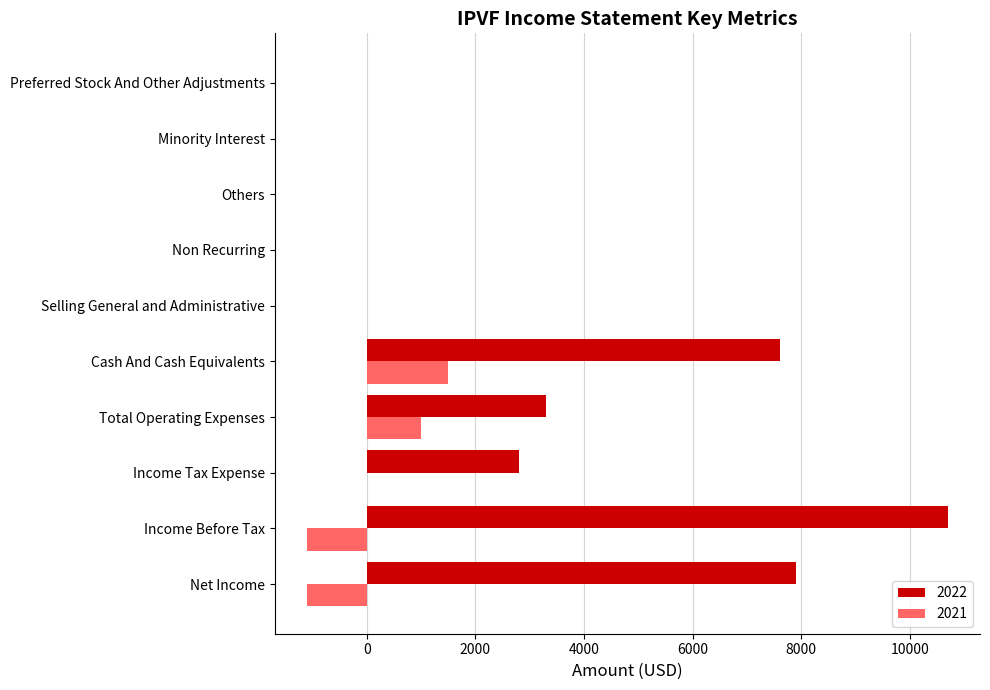

Which series has the largest total across all categories?

2022